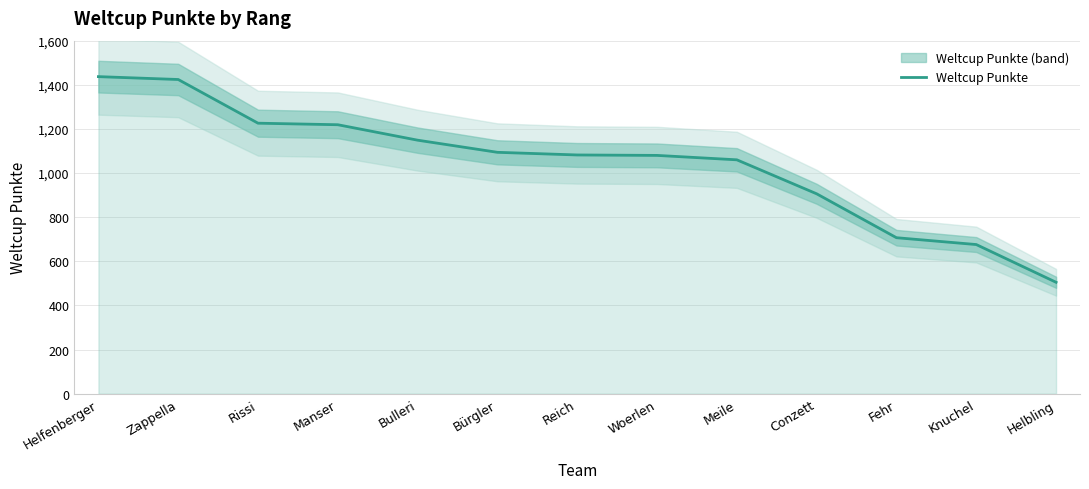

What is the change in value from Bürgler to Knuchel?

-418